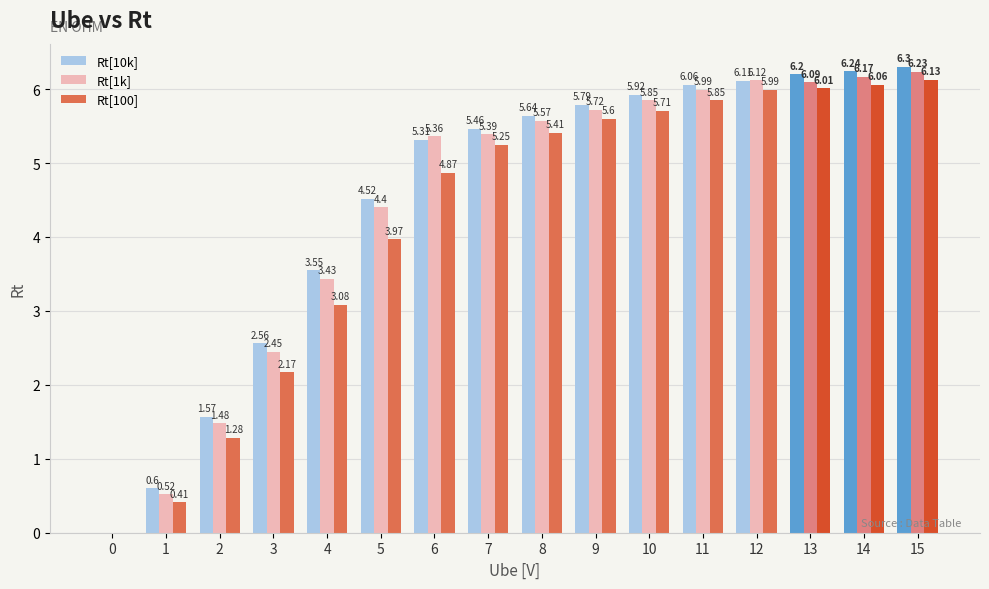

Where is Rt[100] nearest to the value 3?

4